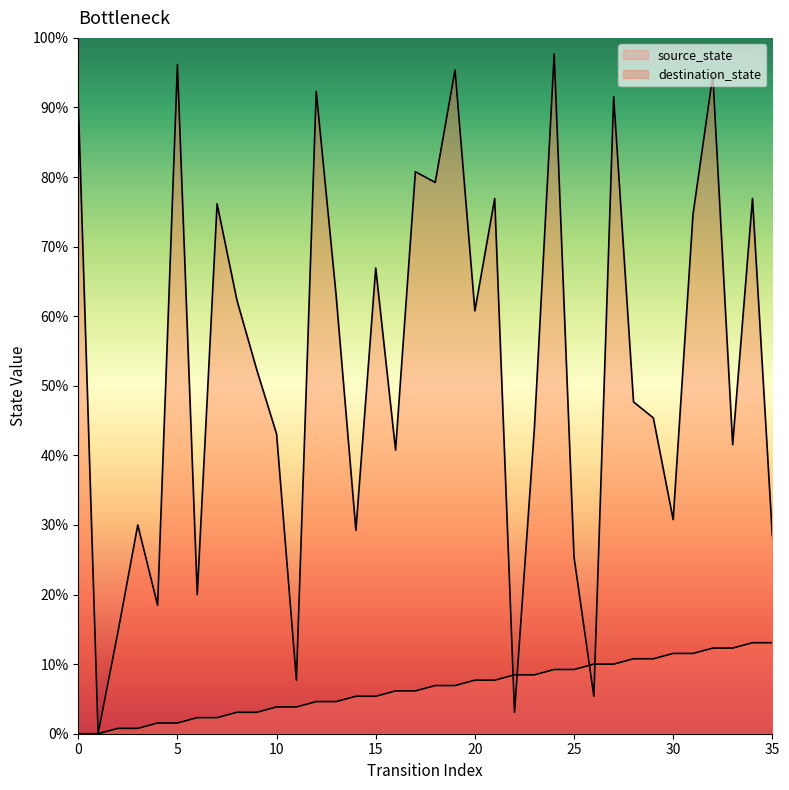

How many intersections are there between destination_state and source_state?

4